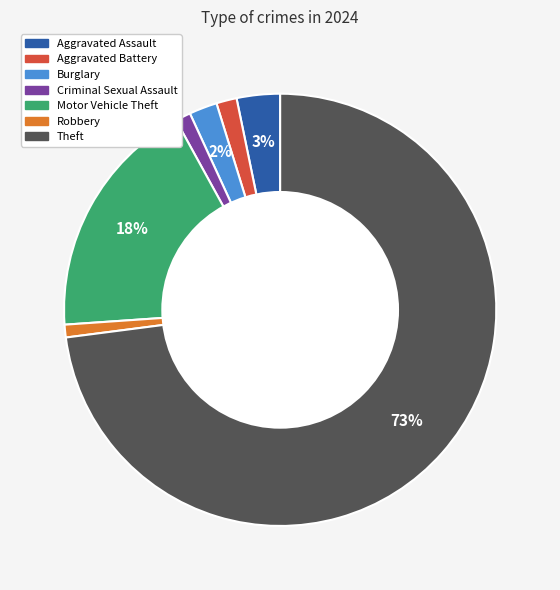

Do Aggravated Battery and Motor Vehicle Theft together represent more than half of the pie?

No